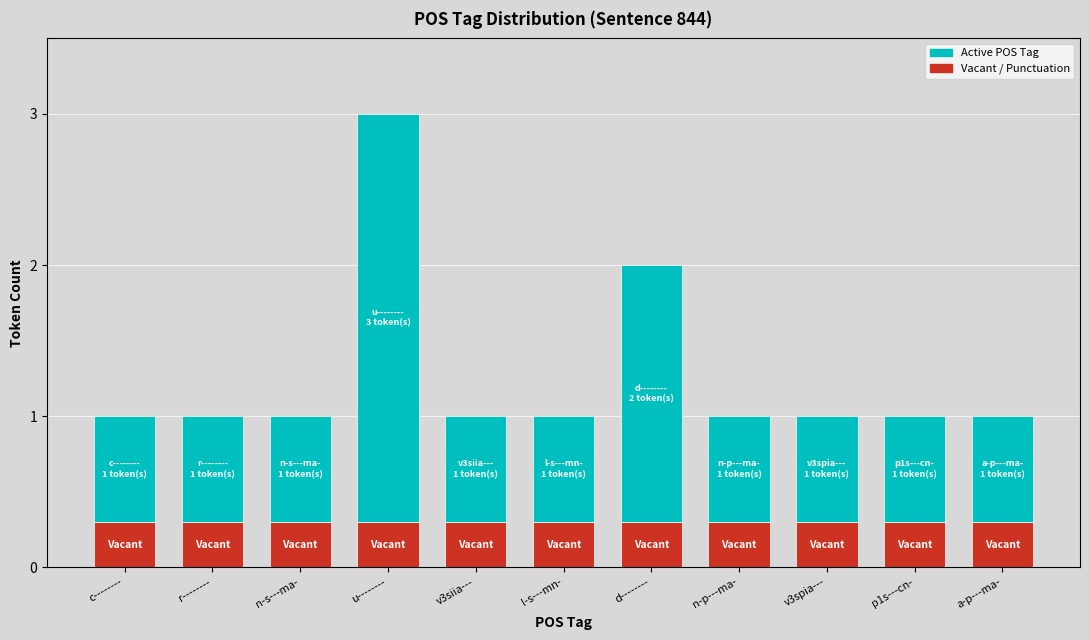

The value at d-------- is 2. True or false?

True